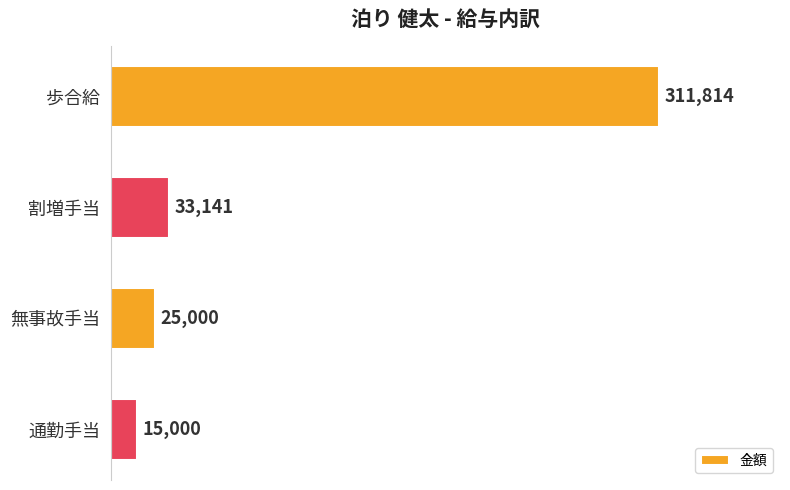

The chart shows a value of 33141 at 割増手当. True or false?

True